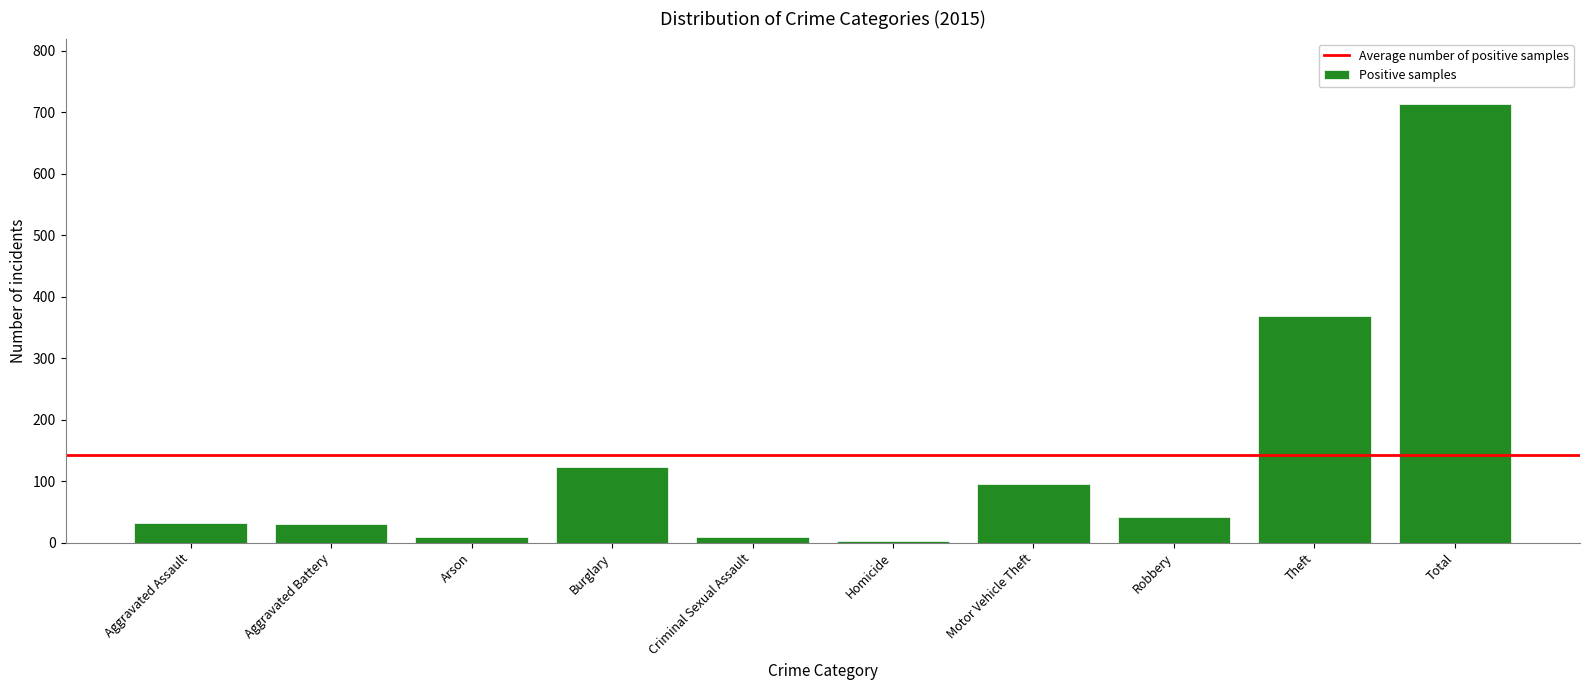

Where is the data nearest to the value 358?

Theft